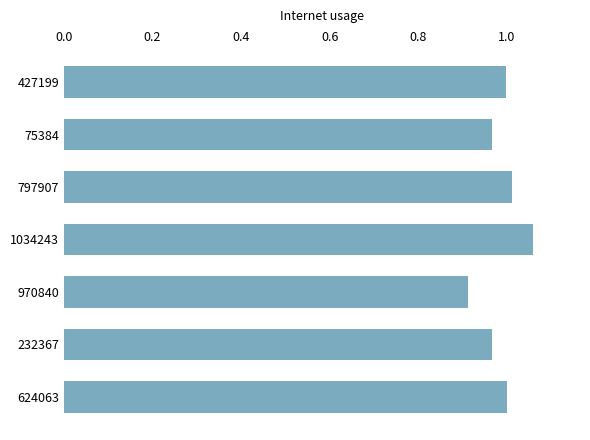

Which category has the highest value across all series?

1034243